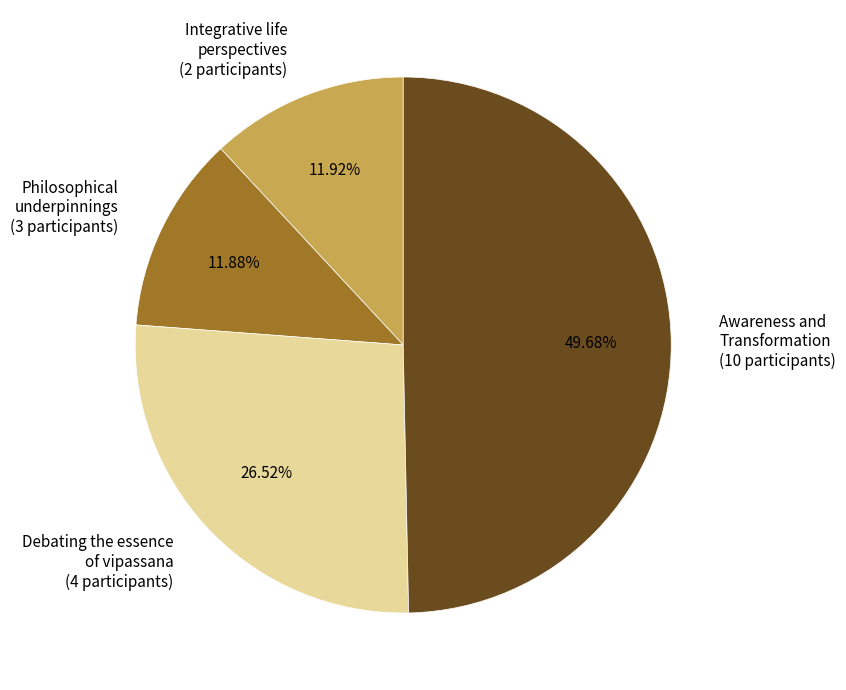

Is the sum of Philosophical underpinnings (3 participants) and Awareness and Transformation (10 participants) greater than half?

Yes